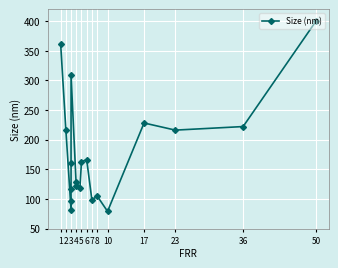

How many data points are less than 160?

9